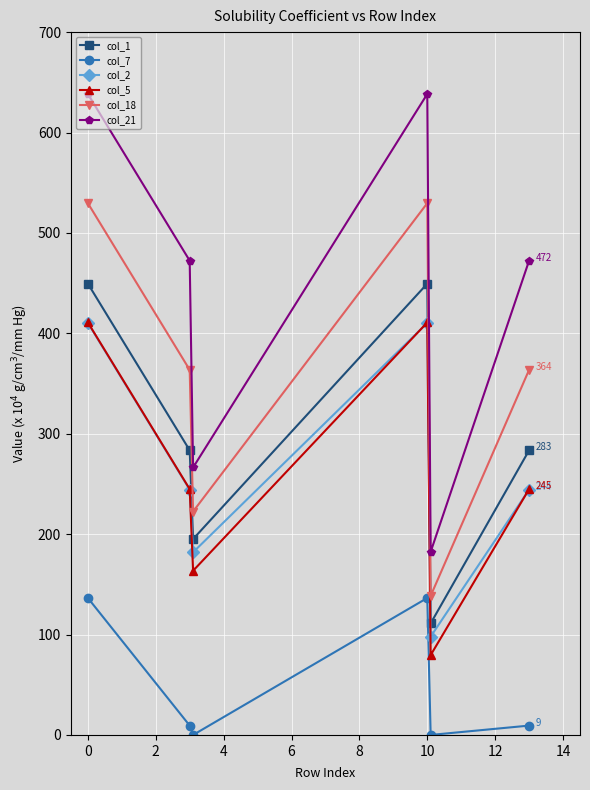

True or false: col_2 and col_7 cross at least once.

False